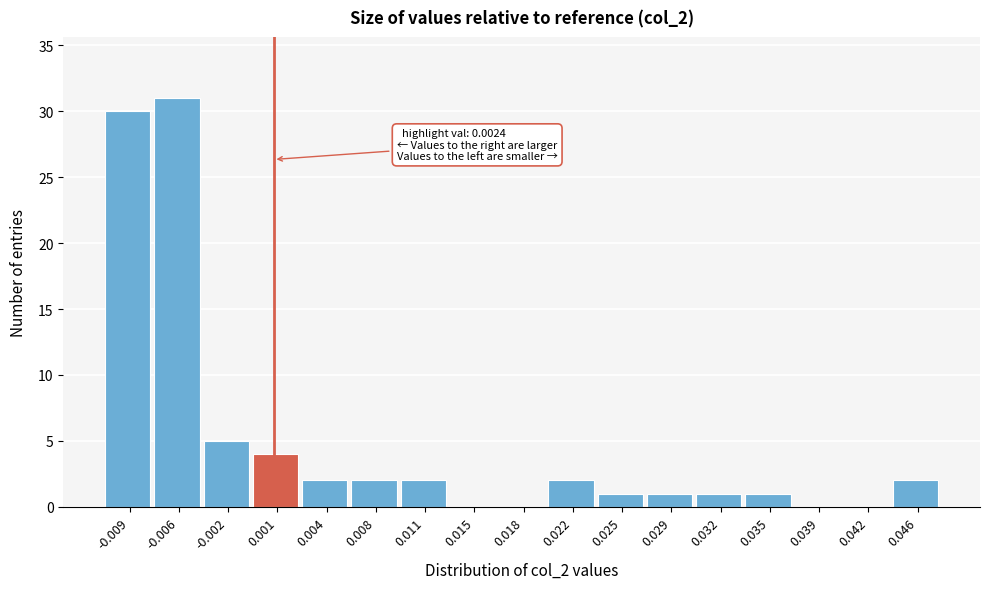

Reading left to right, list all the values displayed in this chart.

-0.009=30	-0.006=31	-0.002=5	0.001=4	0.004=2	0.008=2	0.011=2	0.015=0	0.018=0	0.022=2	0.025=1	0.029=1	0.032=1	0.035=1	0.039=0	0.042=0	0.046=2